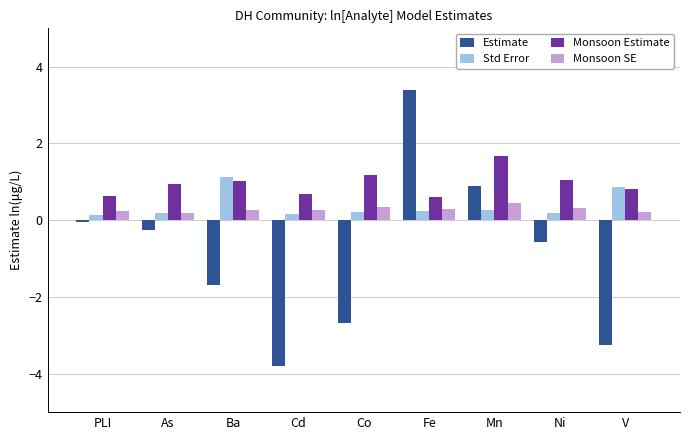

Which series changed the most between Co and Fe?

Estimate